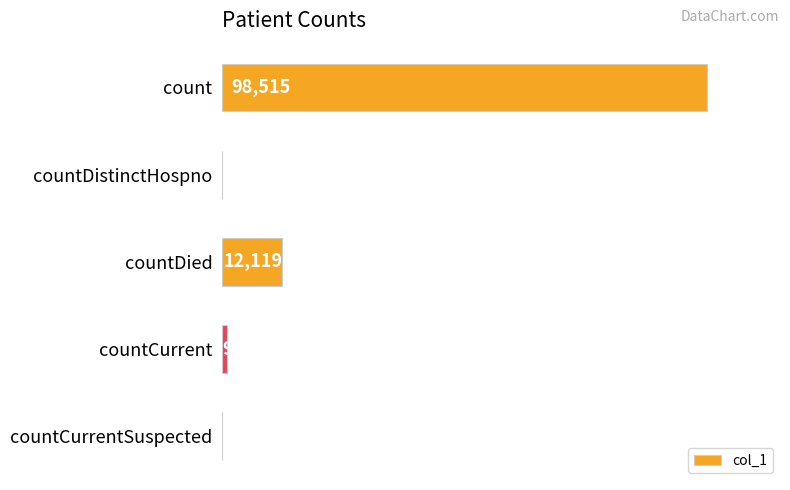

At which label is the value closest to 49257?

countDied